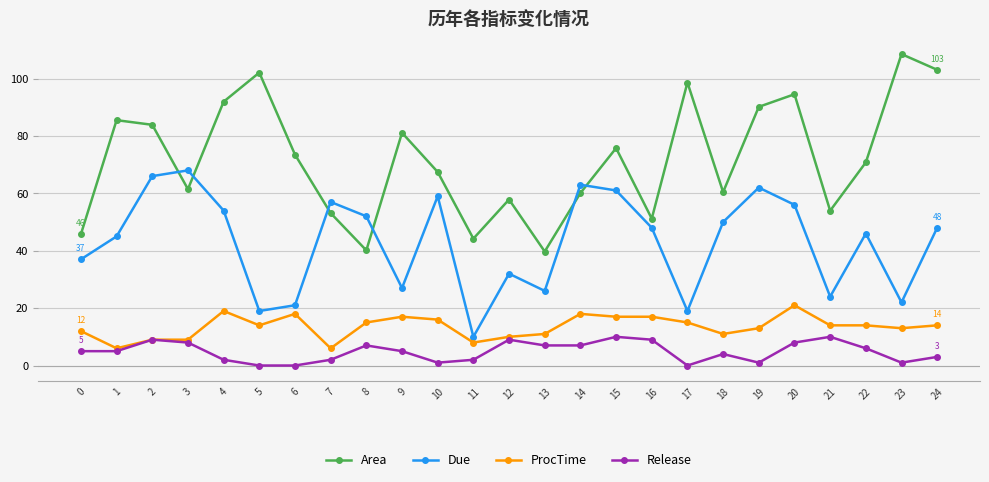

How many data points in Due are less than 48?

12